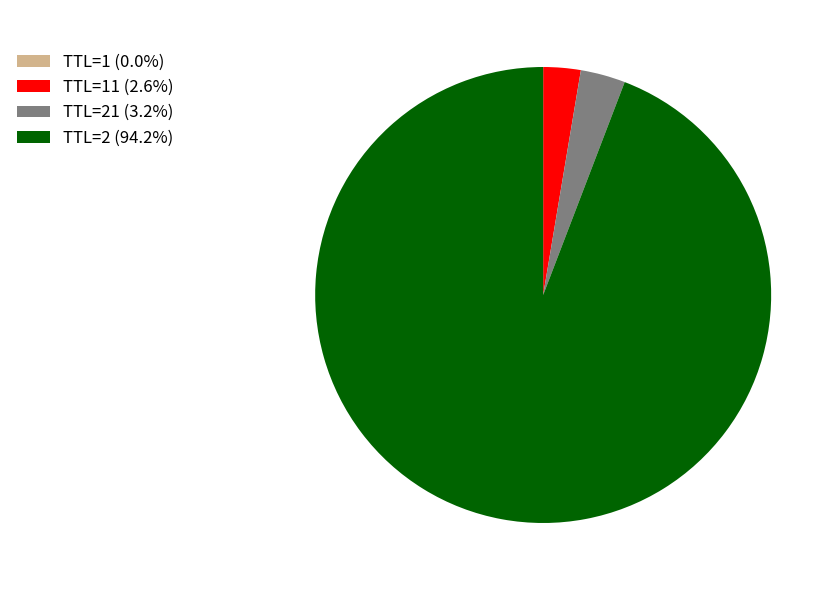

Is there any slice that represents more than half of the pie?

Yes